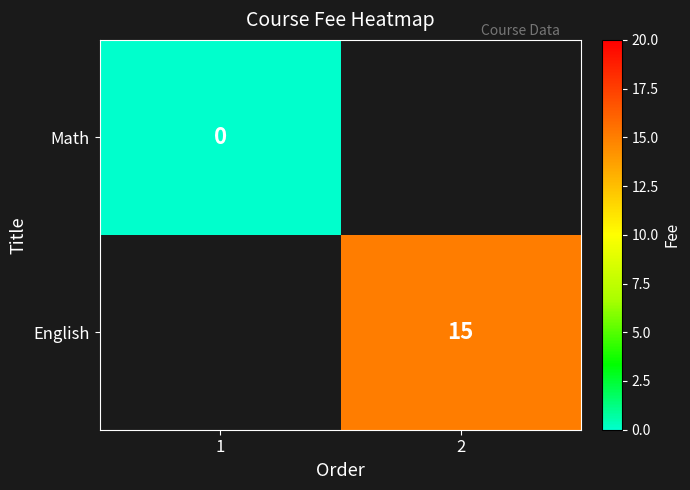

The English series shows 10 at 2. True or false?

False